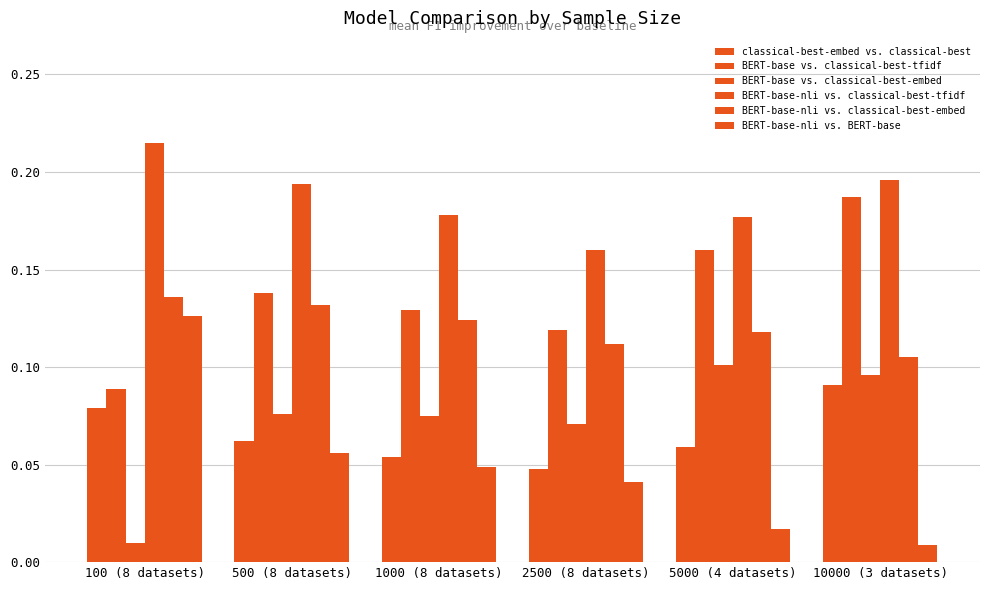

How many BERT-base-nli vs. classical-best-embed values are between 0 and 1?

6